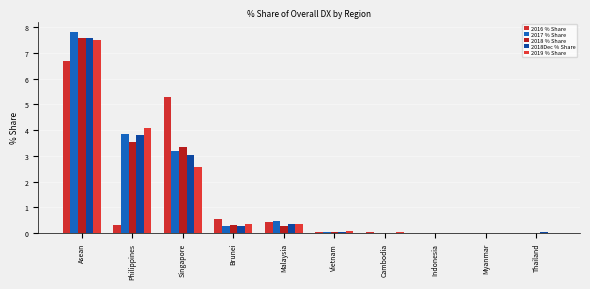

Is it true that 2018 % Share equals 0.1 at Brunei?

False